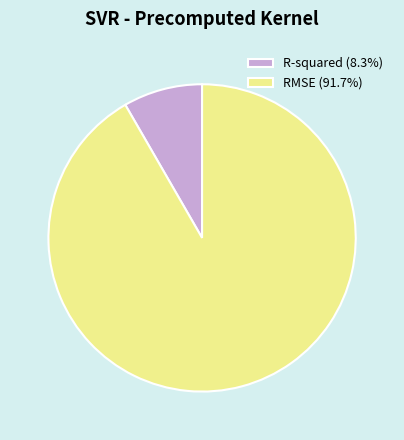

Does any single category account for the majority?

Yes